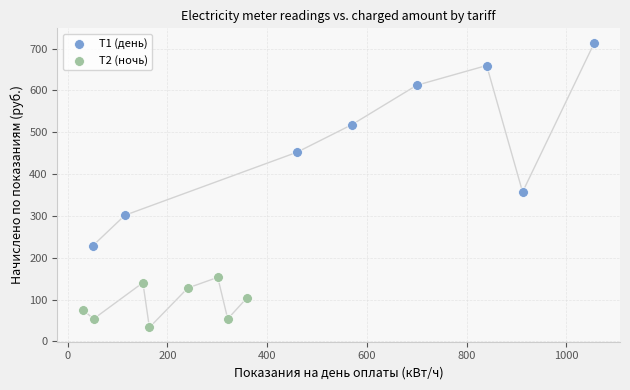

Which series has the largest Y range (max minus min)?

Т1 (день)